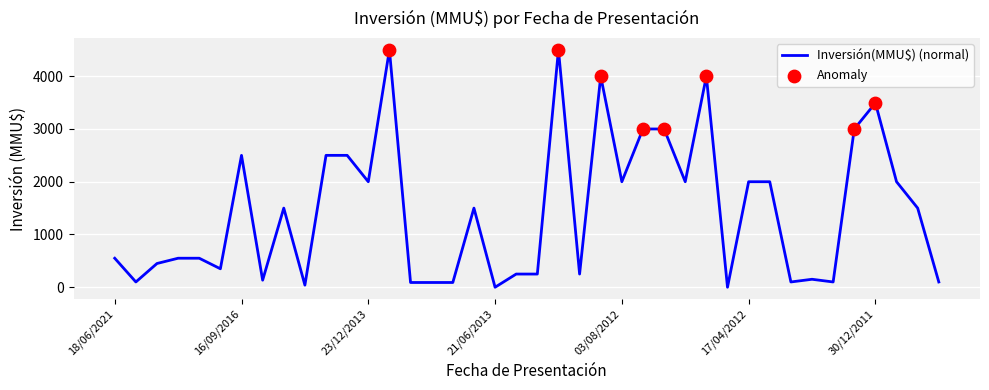

What is the maximum value shown in the chart?

4500